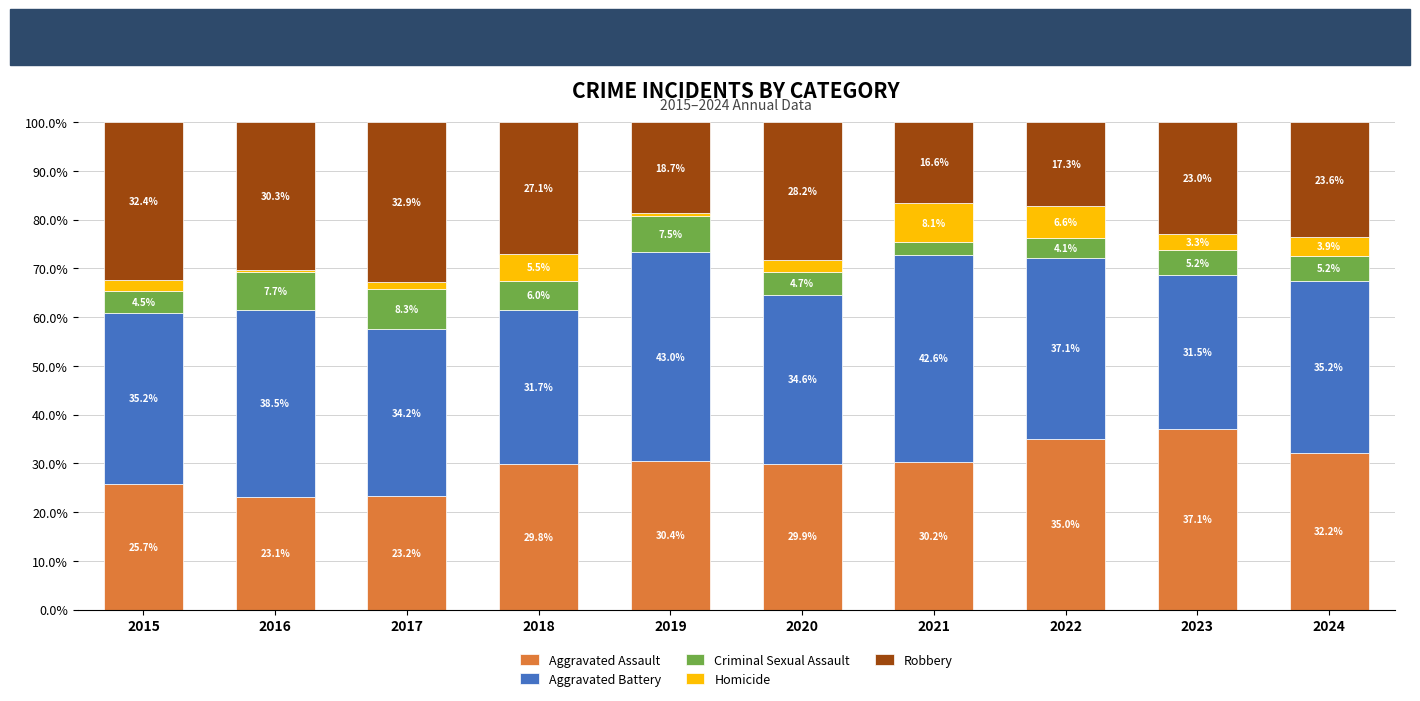

At which label does Aggravated Assault reach its peak?

2023